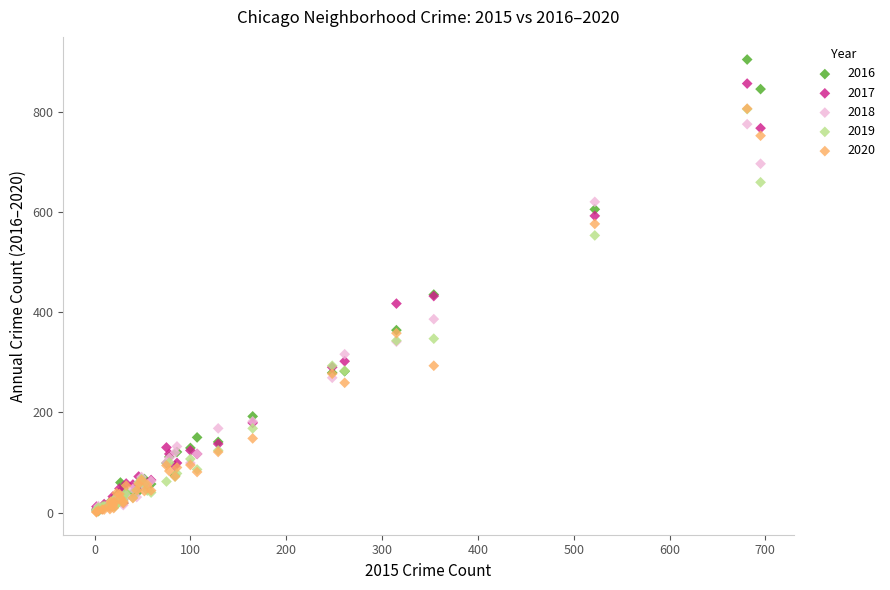

Which series contains the highest Y value?

2016